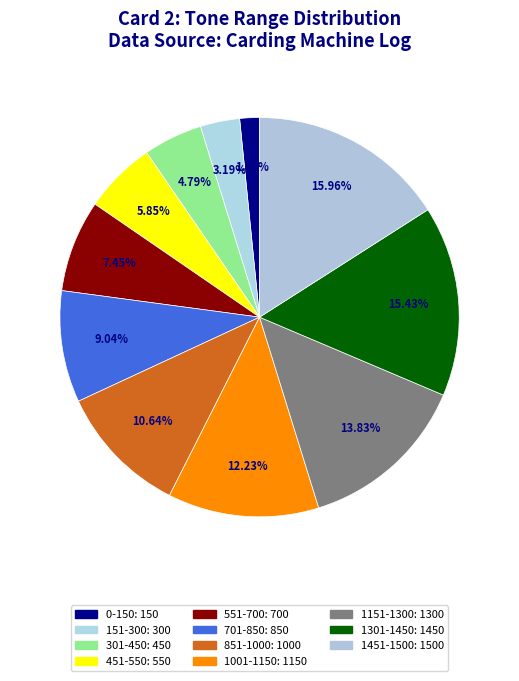

How many slices are in this pie chart?

11